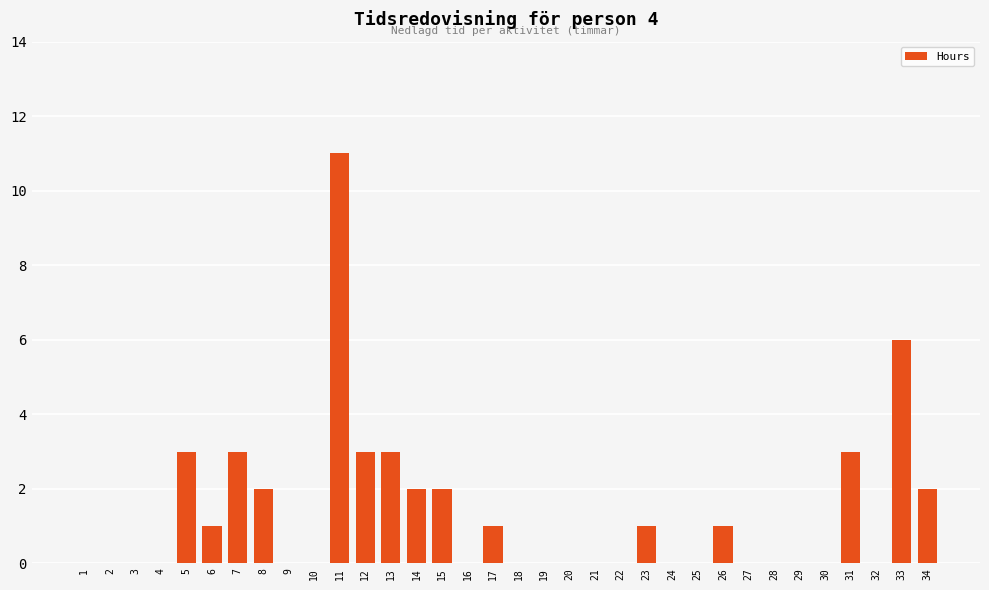

What is the greatest value displayed?

11